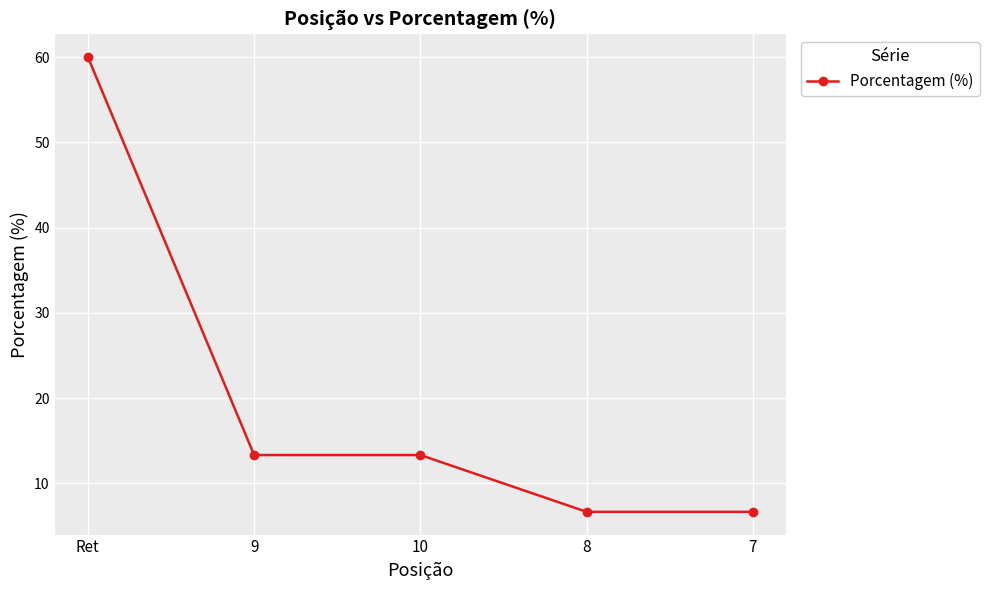

At which label does the data first exceed 13?

Ret